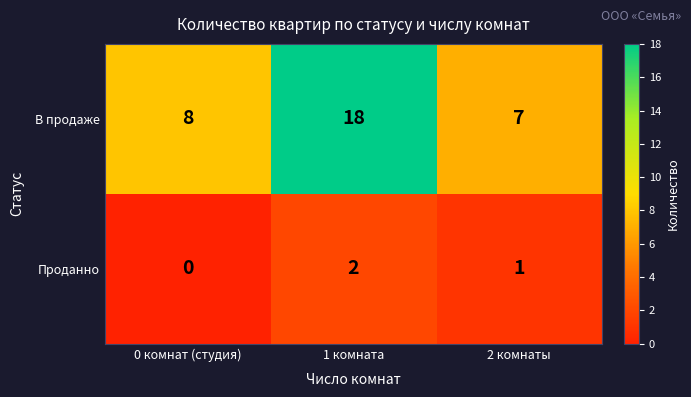

At how many categories does at least one series exceed 10?

1